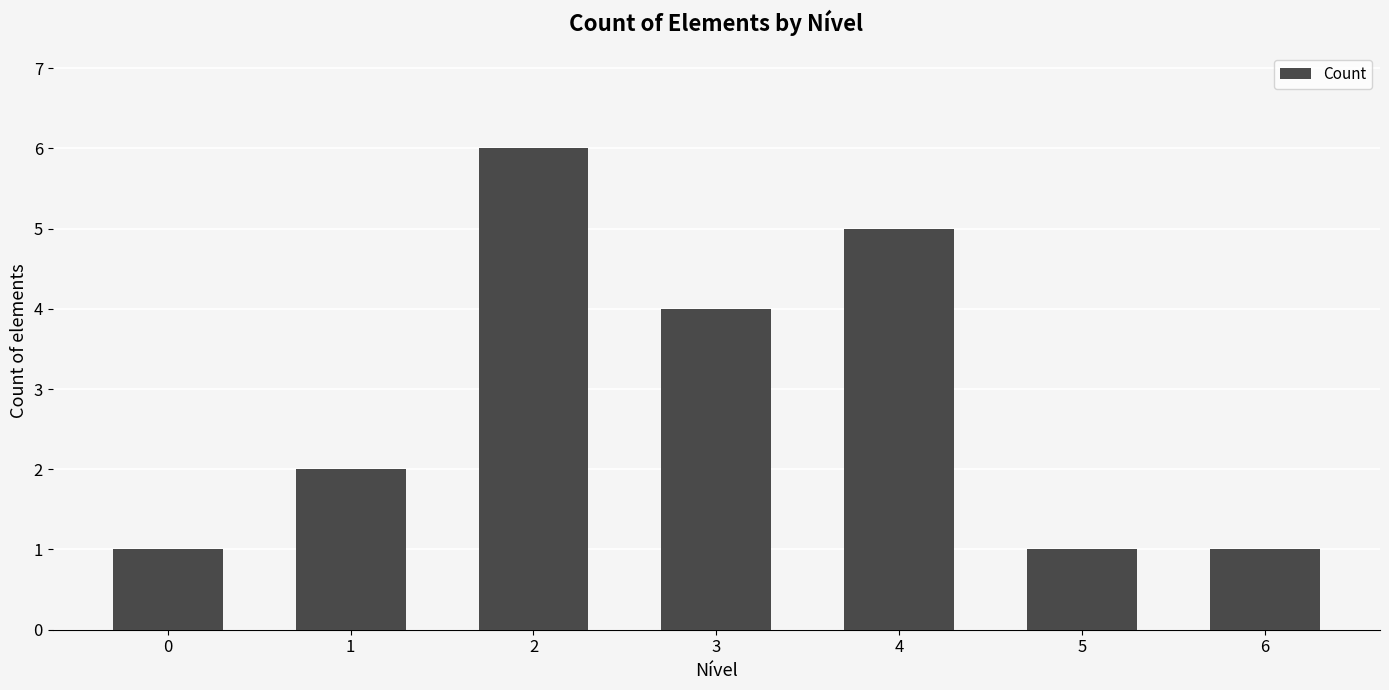

Reading right to left, list all the values displayed in this chart.

6=1	5=1	4=5	3=4	2=6	1=2	0=1